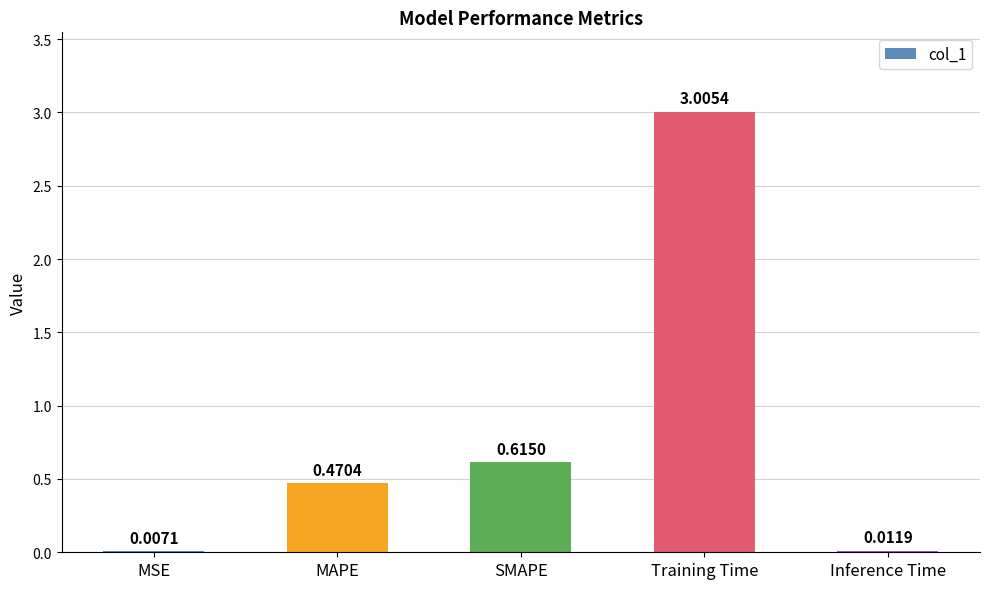

What is the change in value from MAPE to SMAPE?

+0.1